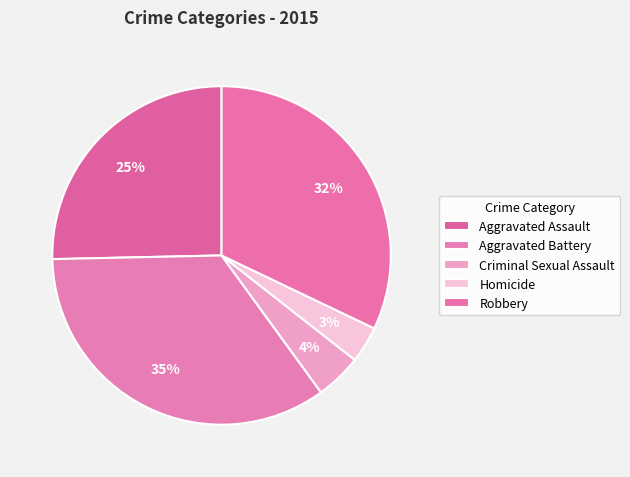

How many segments does this pie chart have?

5